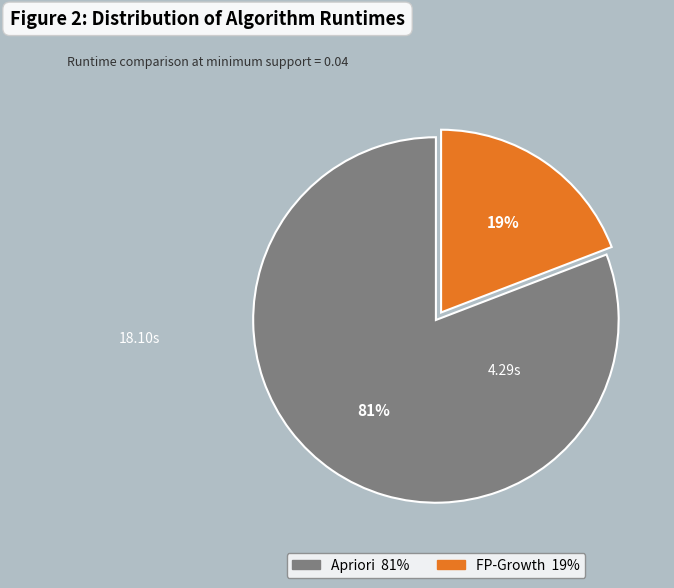

To the nearest percent, what is the difference between the Apriori and FP-Growth slice percentages?

62%